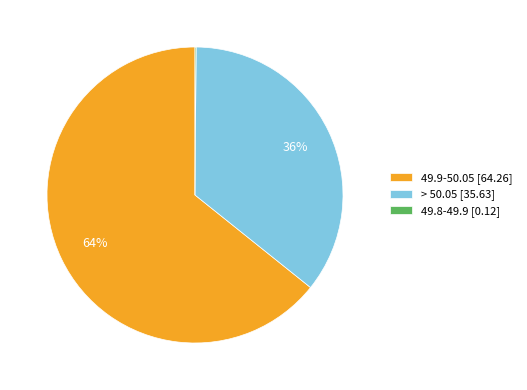

To the nearest percent, what portion does > 50.05 [35.63] represent?

36%